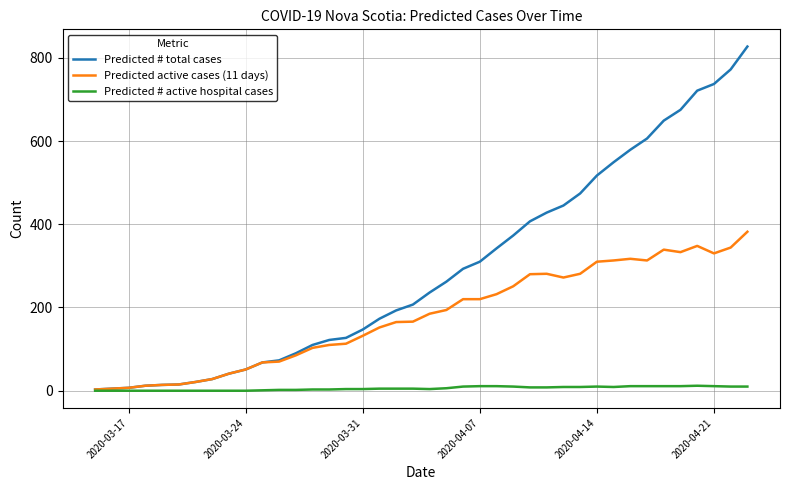

What is the maximum value shown in the chart?

827